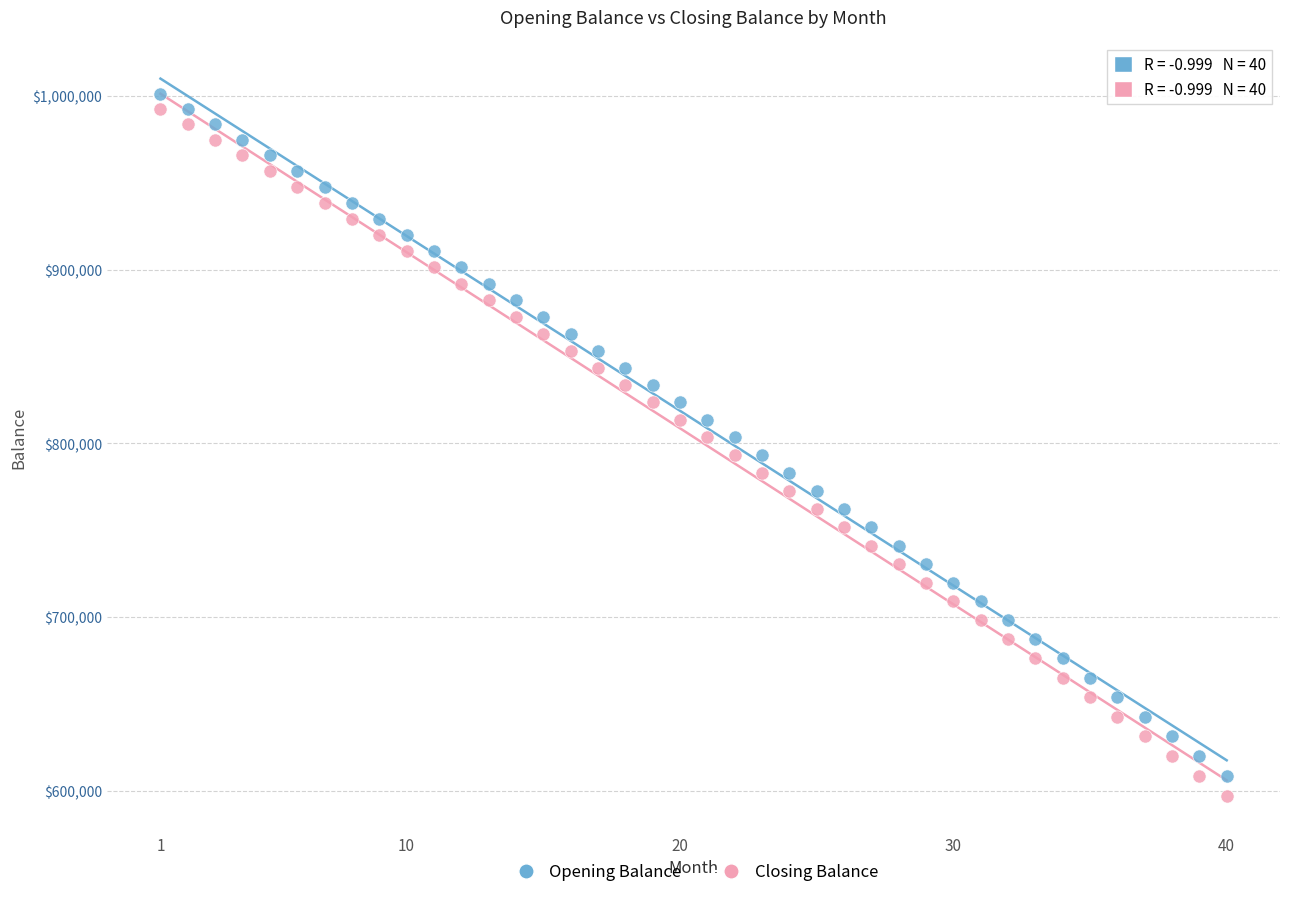

Across all data points, what is the range of X values (max minus min)?

39.0